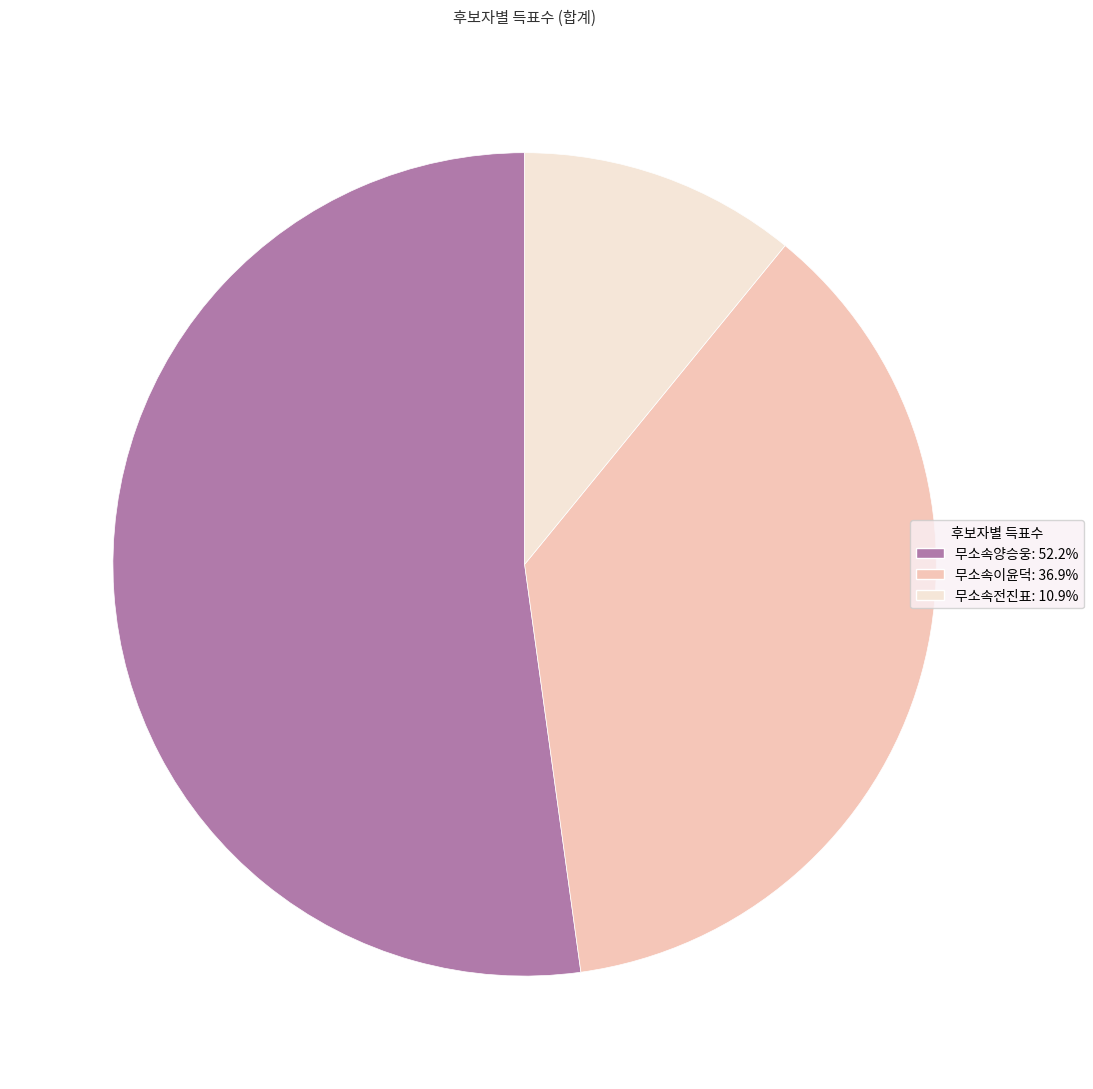

What is the ratio of the value at 무소속양승웅: 52.2% to the value at 무소속이윤덕: 36.9%?

1.4